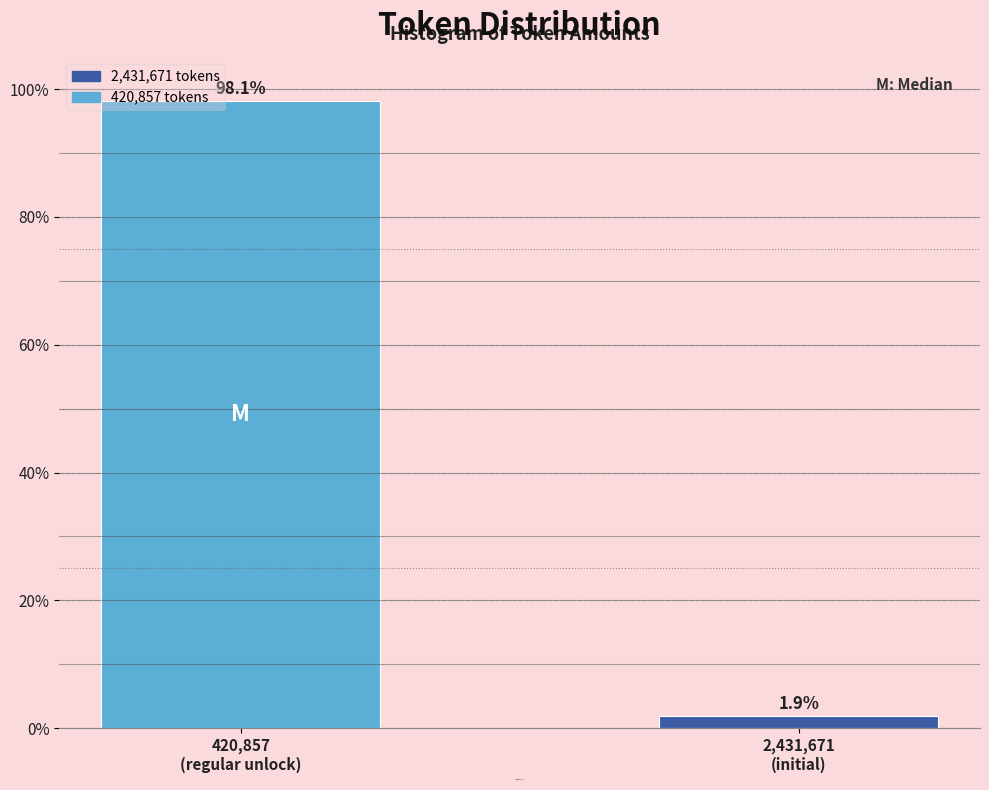

Reading right to left, extract all data points from this chart.

1.9	98.1